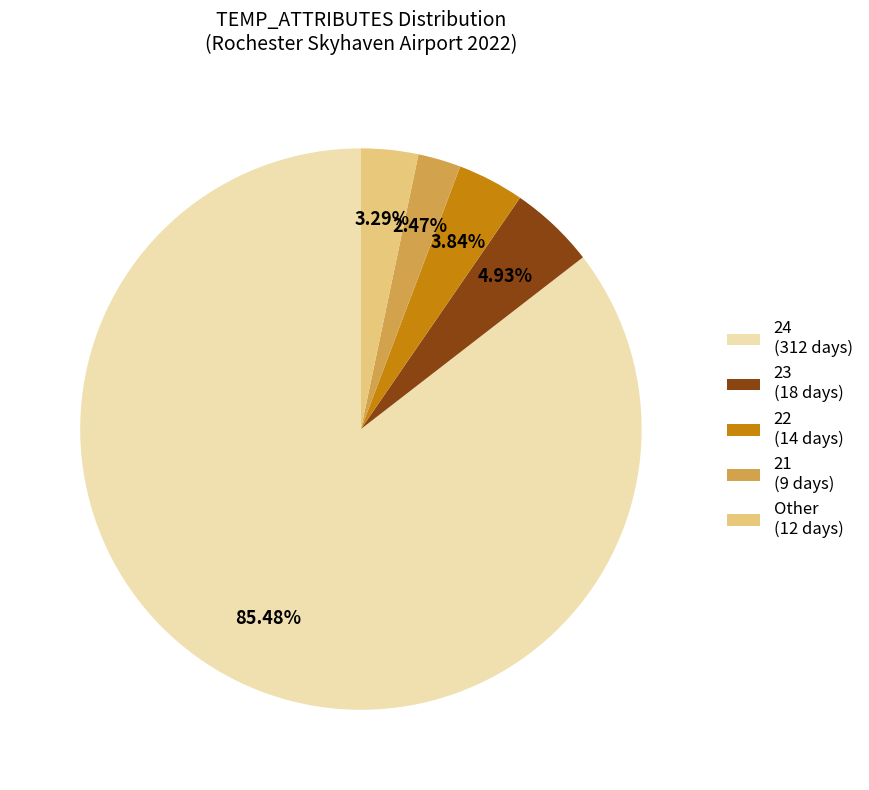

Is there a majority slice in this chart?

Yes